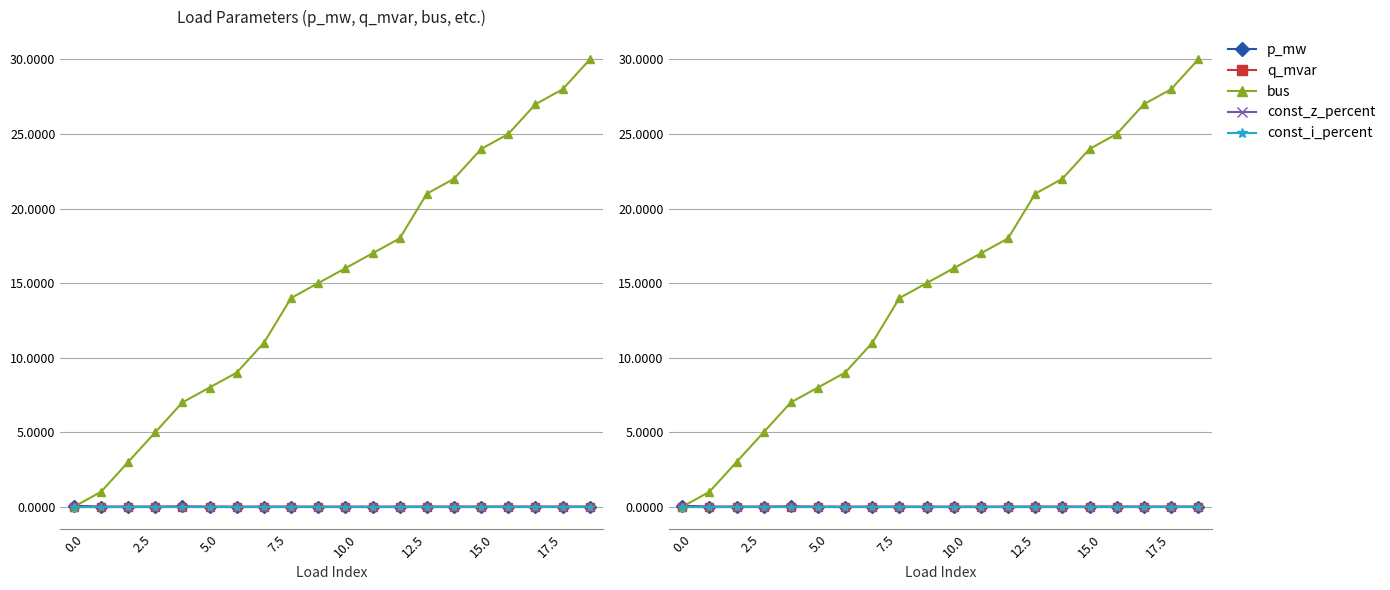

What is the total value across all series at 18?

28.0